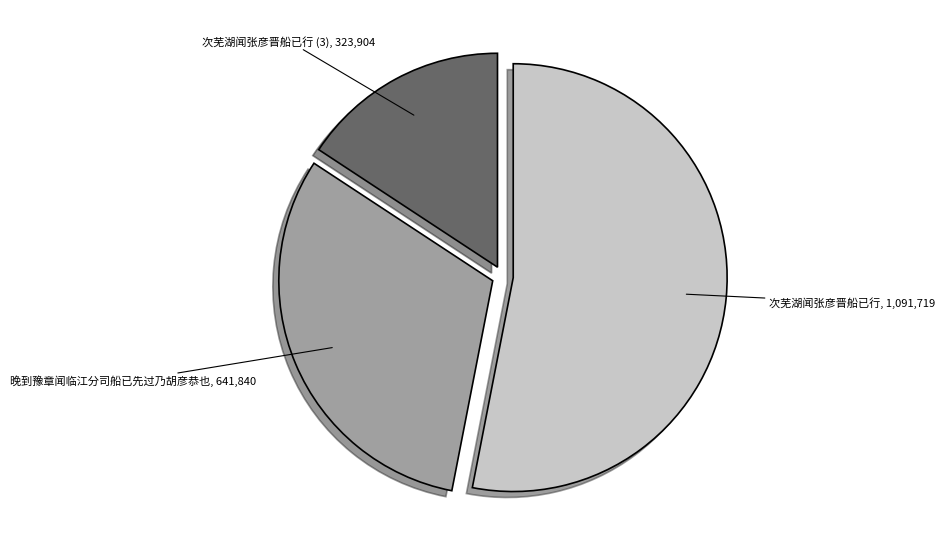

Is it true that 晚到豫章闻临江分司船已先过乃胡彦恭也 is 31% of the pie?

True